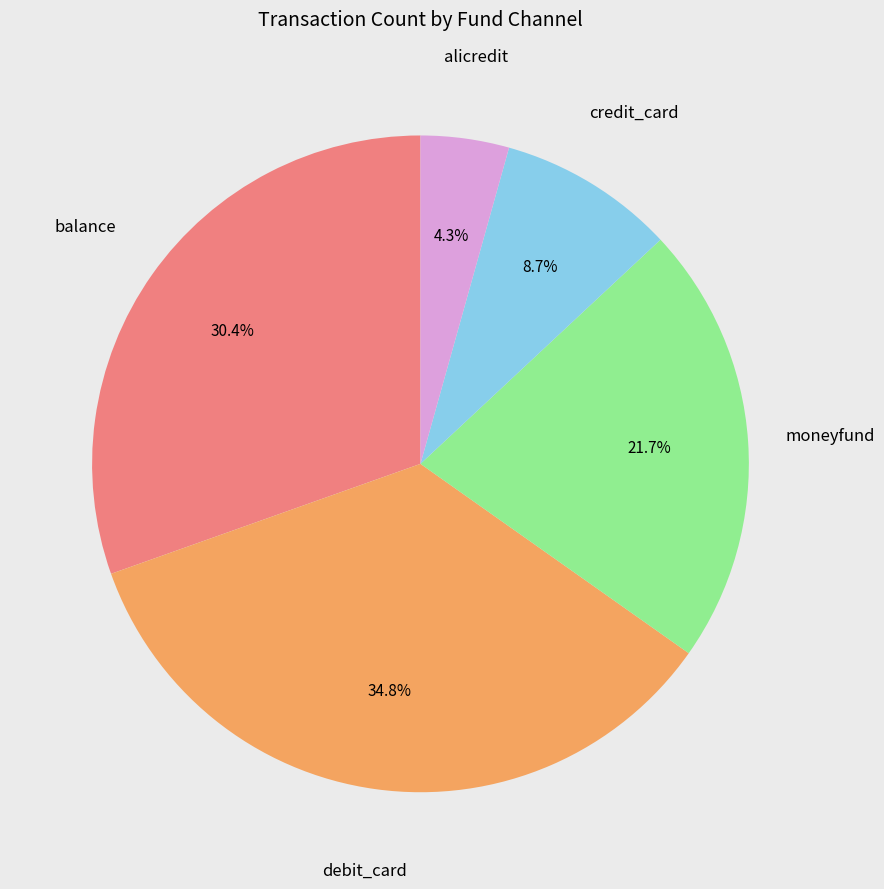

To the nearest percent, what percentage of the pie is moneyfund?

22%